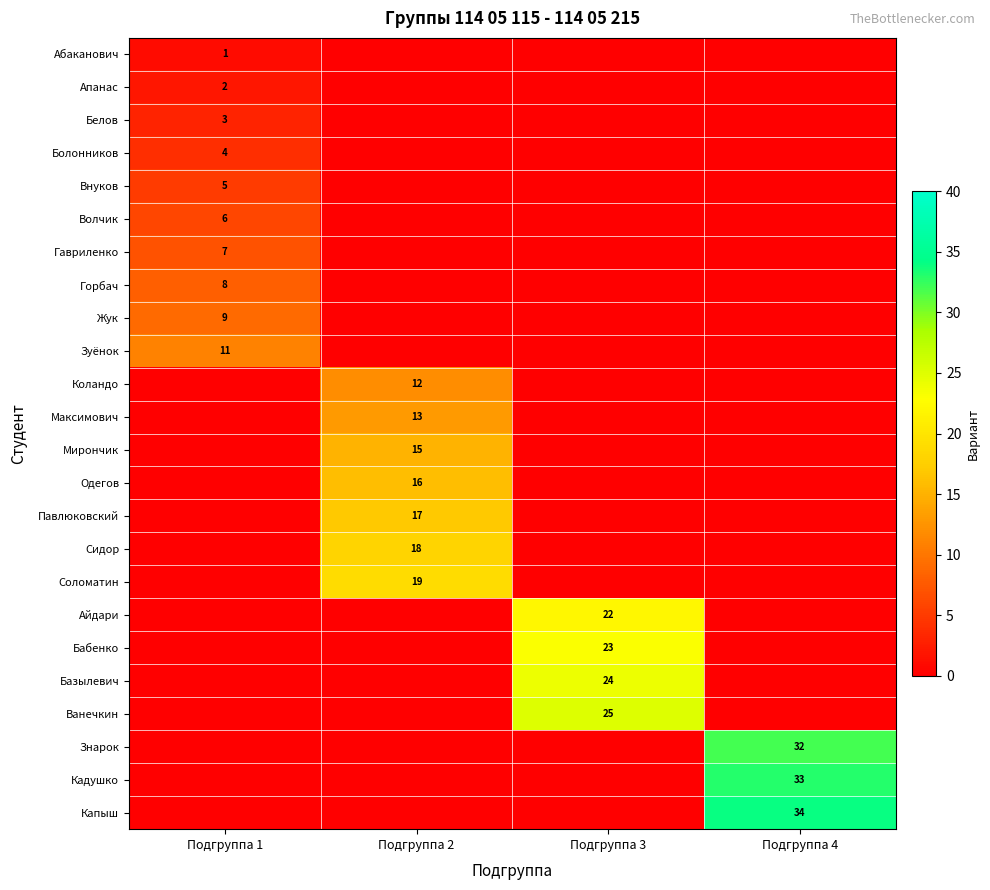

Which series has the widest spread of values?

Капыш